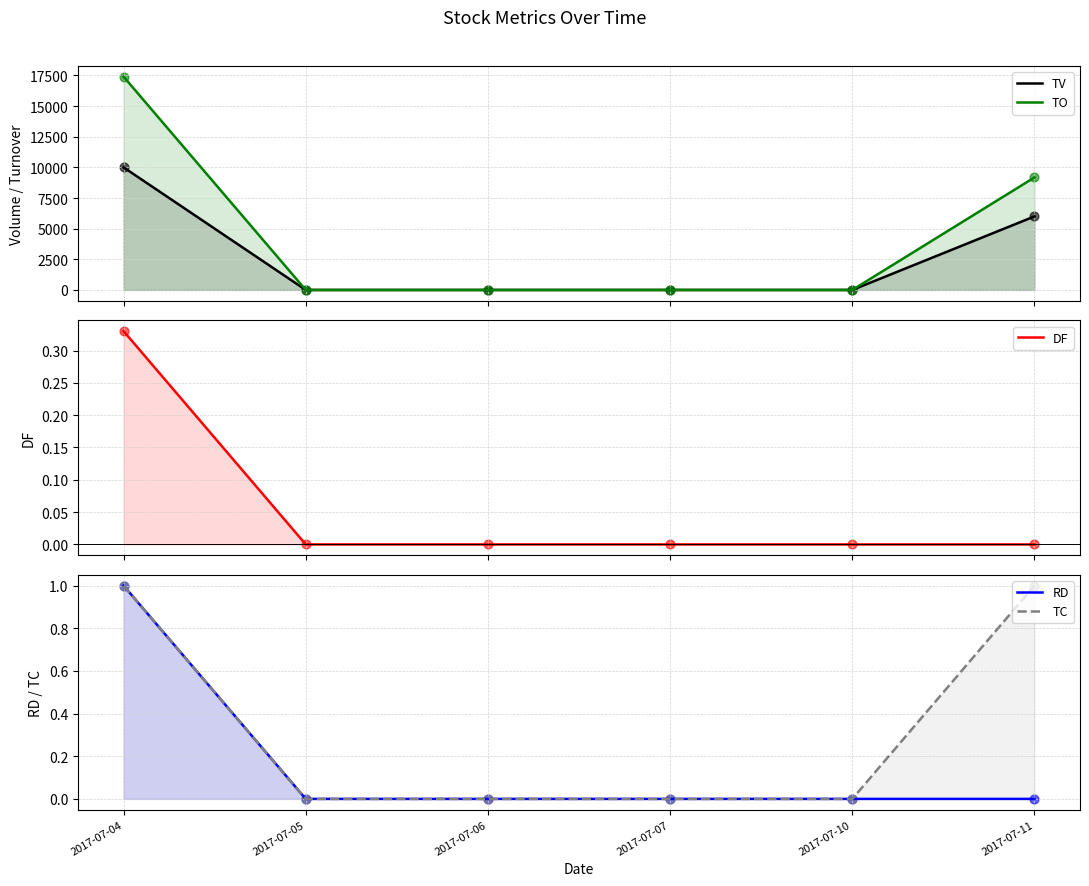

Is the value of TV at 2017-07-07 greater than the value of DF at 2017-07-05?

No